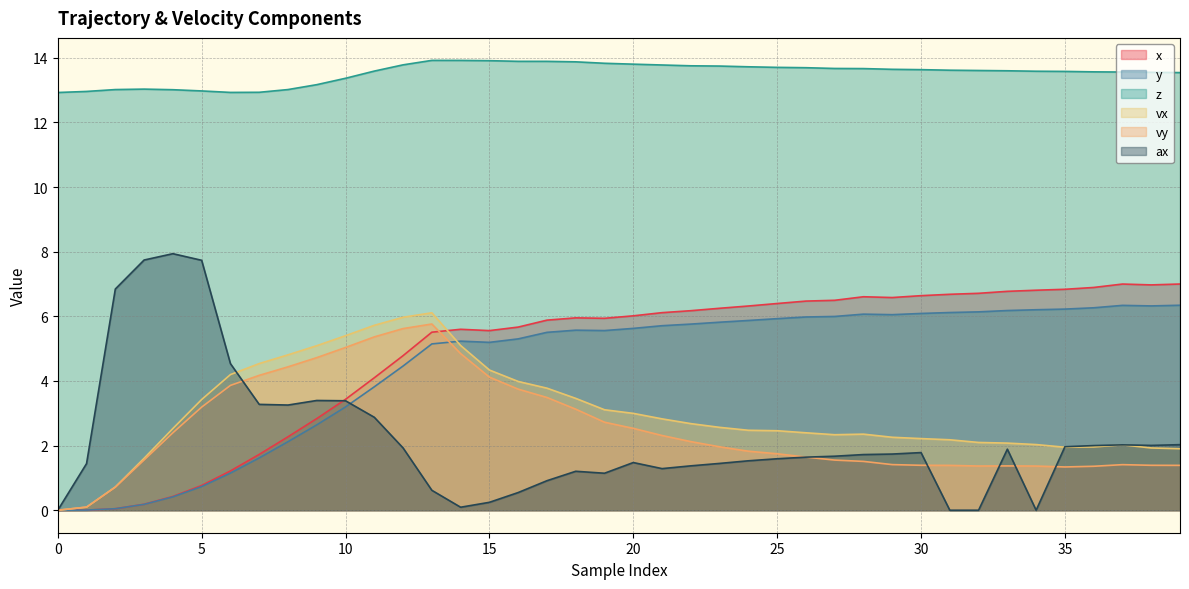

True or false: vy and z cross at least once.

False